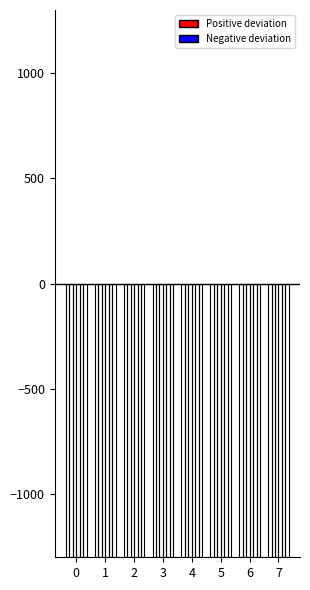

What is the difference between the maximum and minimum values?

0.1